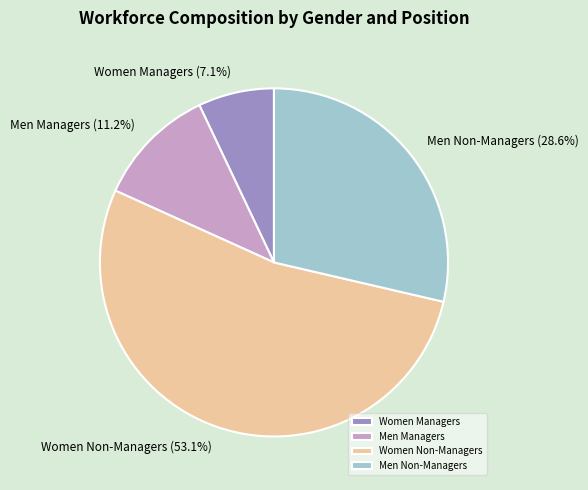

Between Men Non-Managers and Women Managers, which is larger?

Men Non-Managers